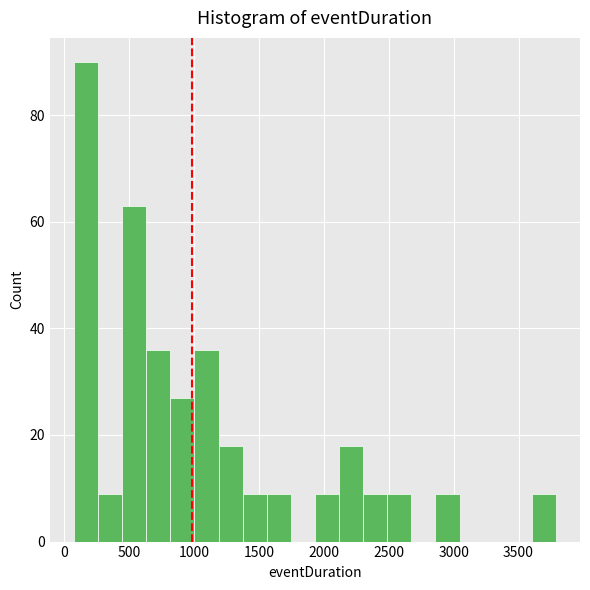

Around what value on the x-axis is the tallest bar? Give the approximate position of its centre, as read against the axis.

150